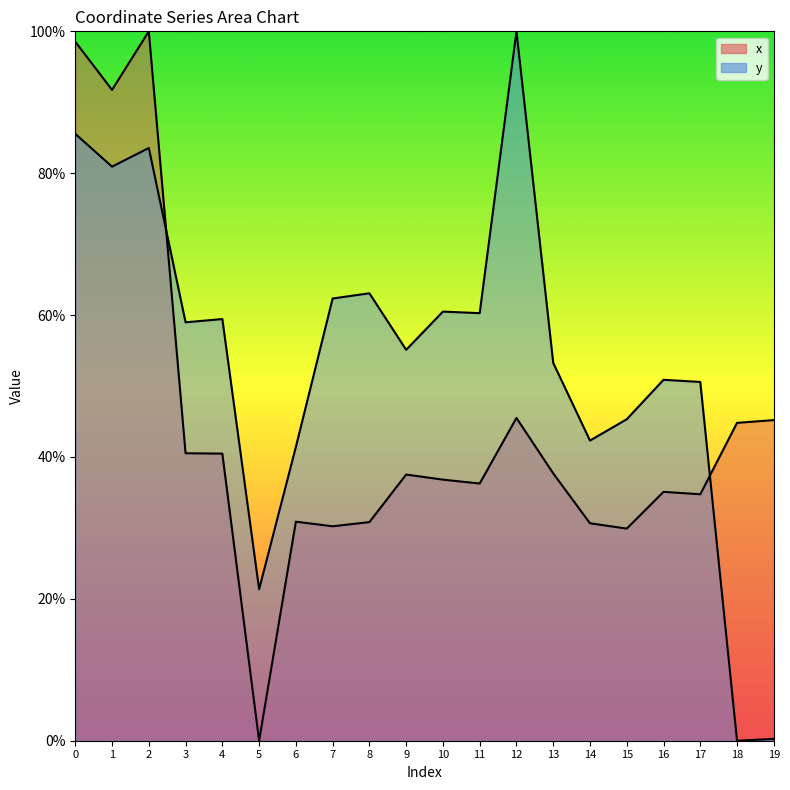

Is it true that y equals 0.8 at 1?

True